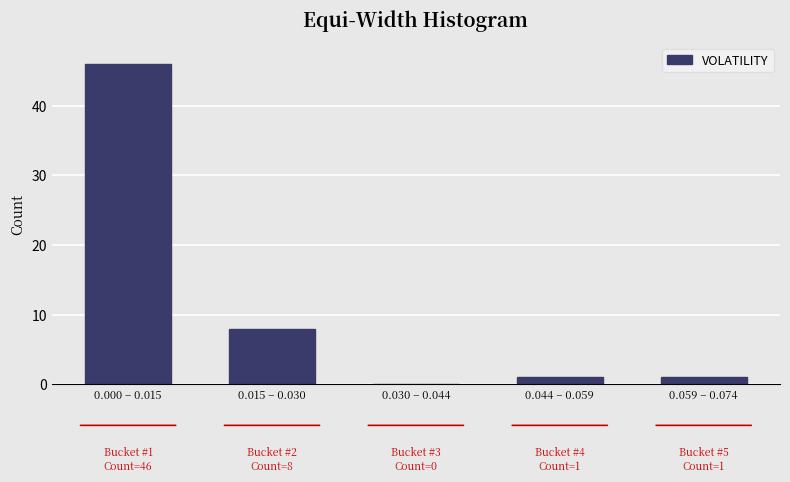

Reading left to right, extract all data points from this chart.

0.000 – 0.015=46	0.015 – 0.030=8	0.030 – 0.044=0	0.044 – 0.059=1	0.059 – 0.074=1